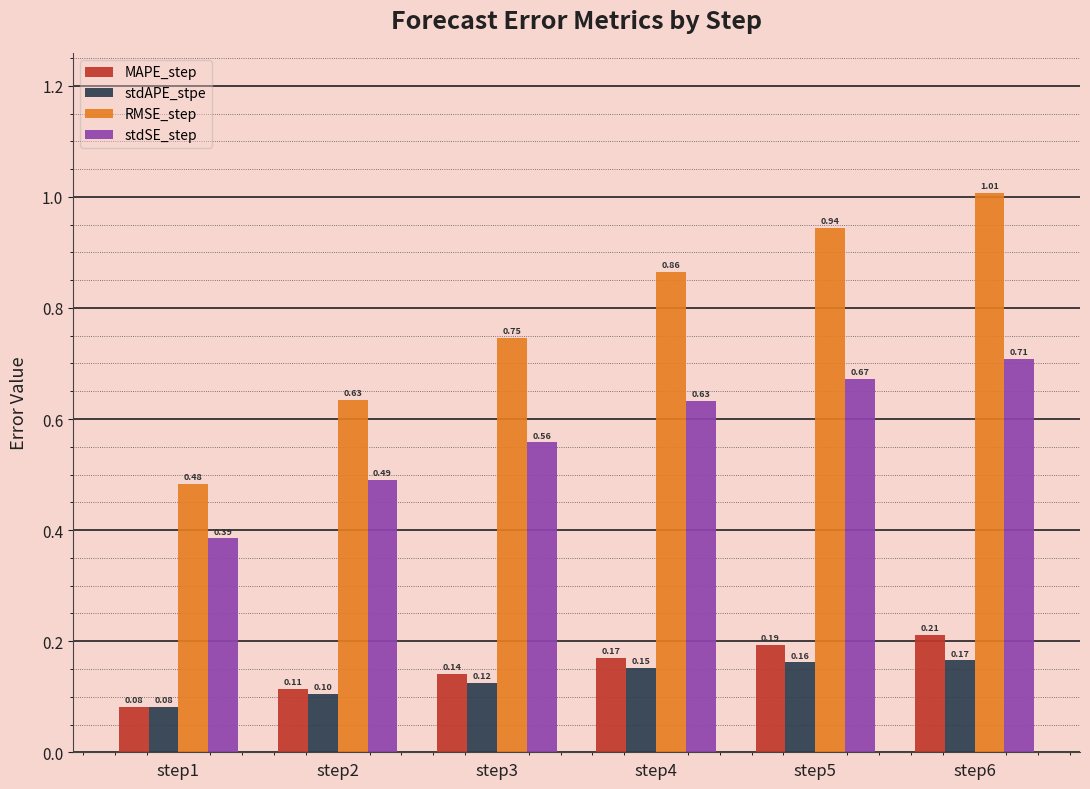

Which series has the largest range (max minus min)?

RMSE_step